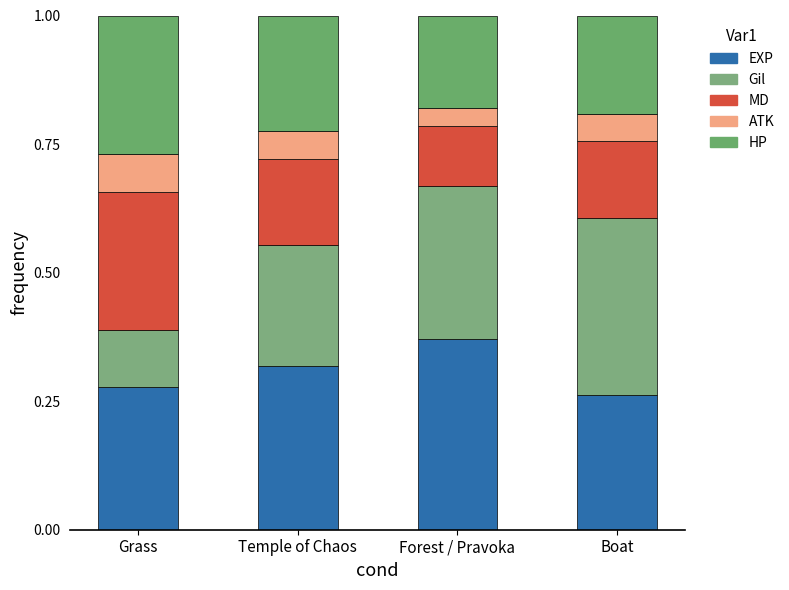

How many data points does each series have?

4